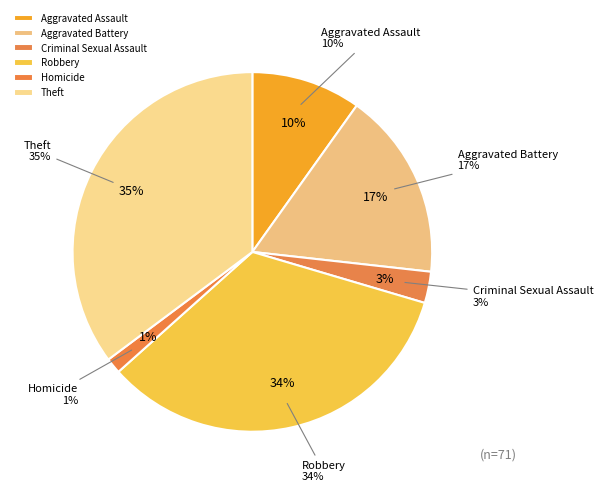

How many slices are in this pie chart?

6